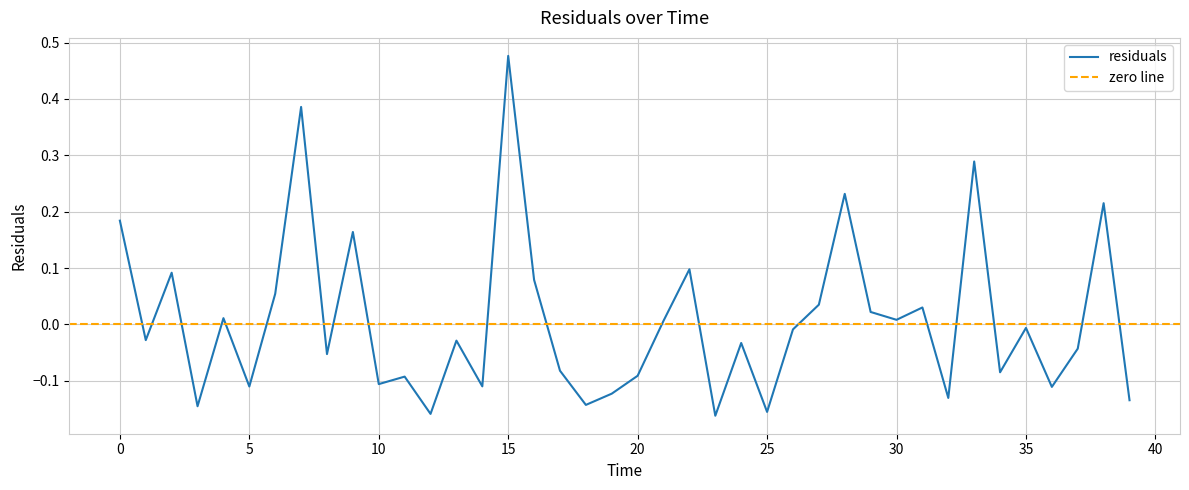

What value does the data have at 3?

-0.1